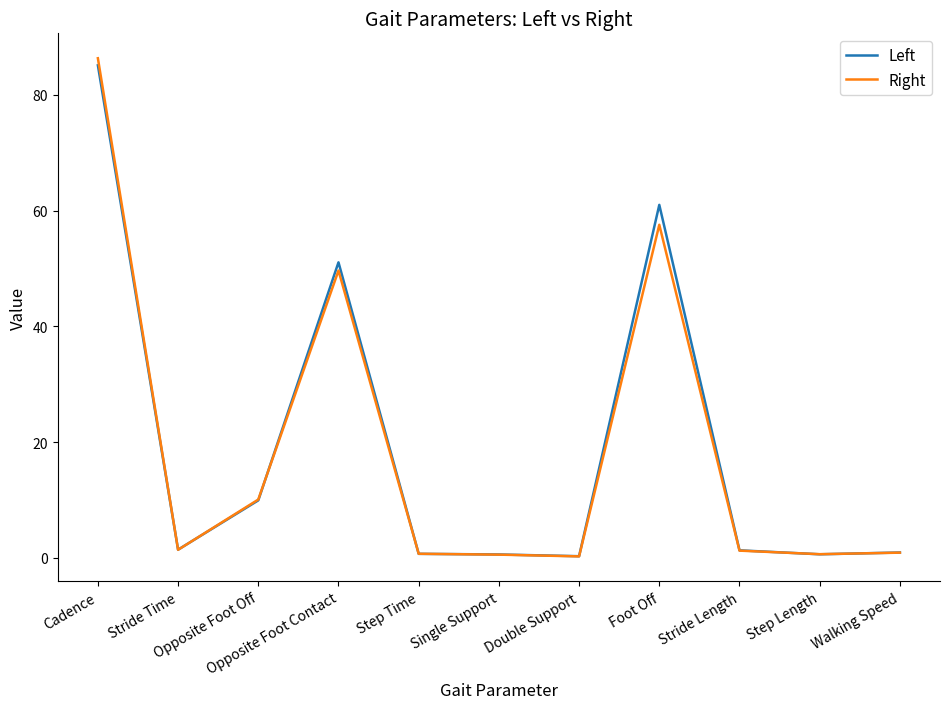

What is the approximate value of Right at Double Support?

0.3